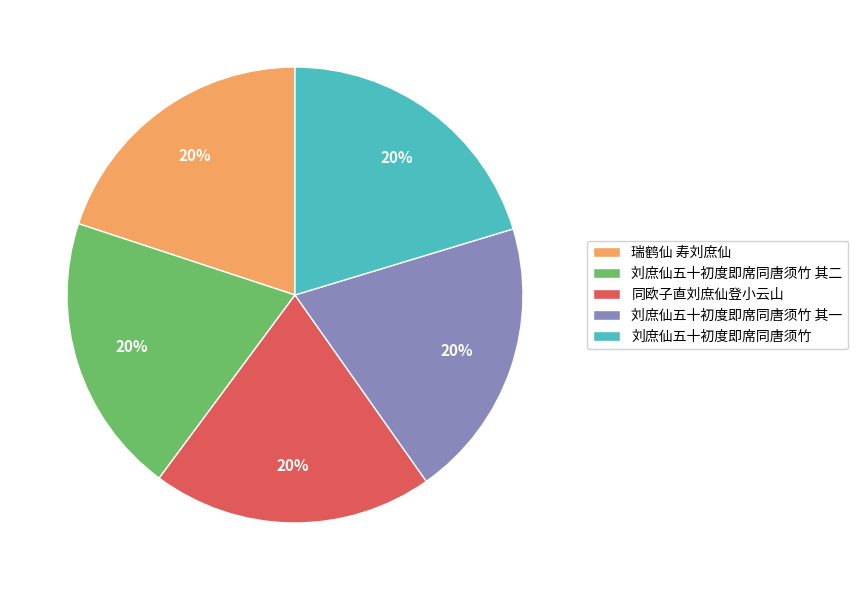

Approximately how many times larger is the value at 刘庶仙五十初度即席同唐须竹 其一 compared to 刘庶仙五十初度即席同唐须竹?

1.0